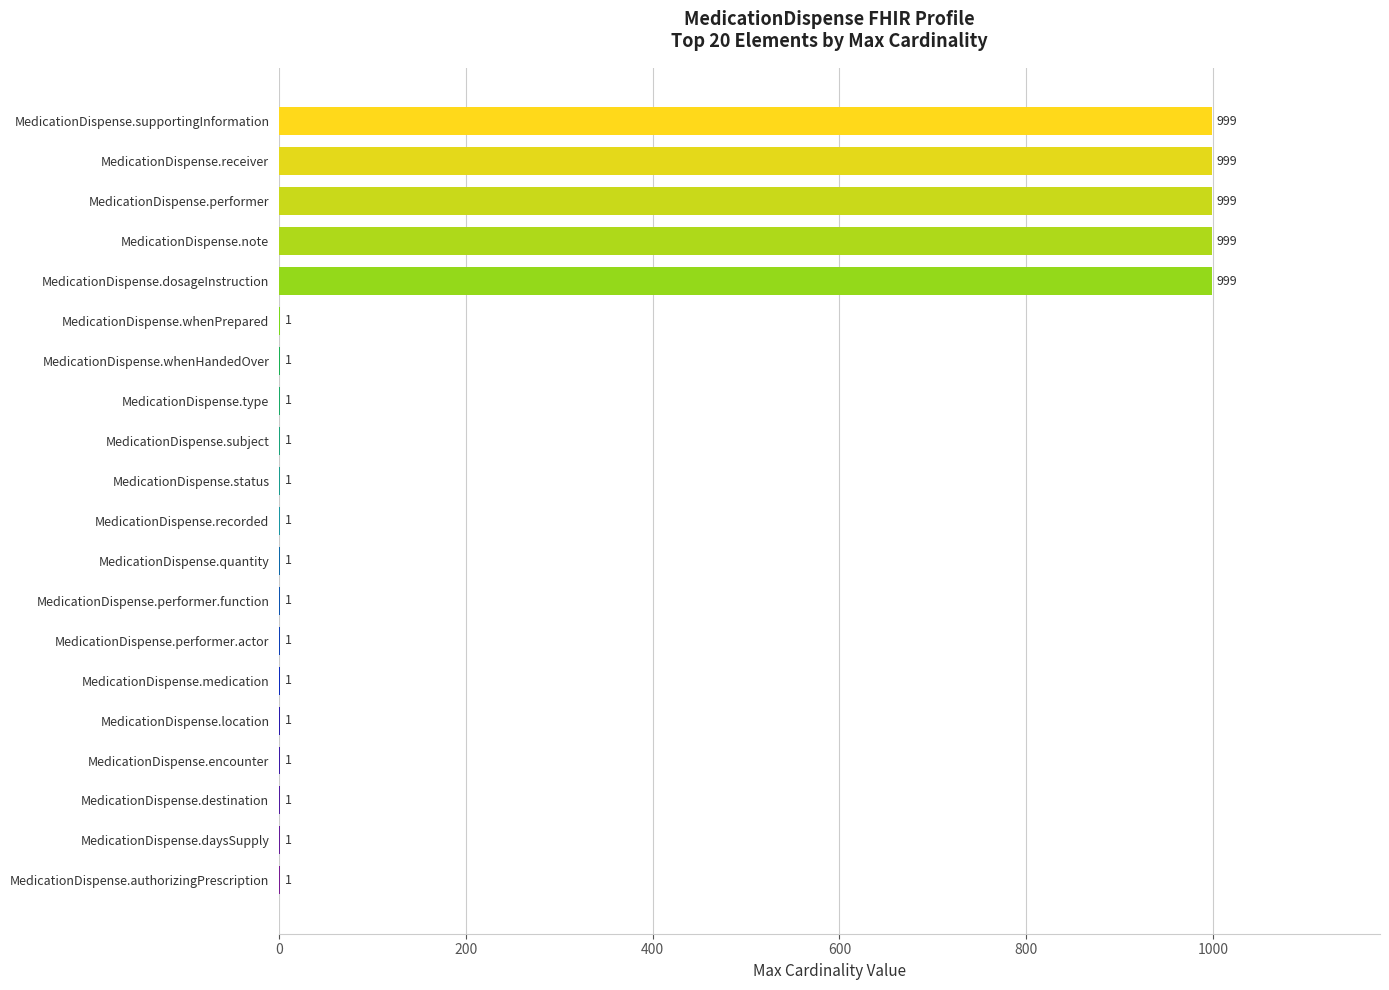

What is the ratio of the value at MedicationDispense.quantity to the value at MedicationDispense.daysSupply?

1.0